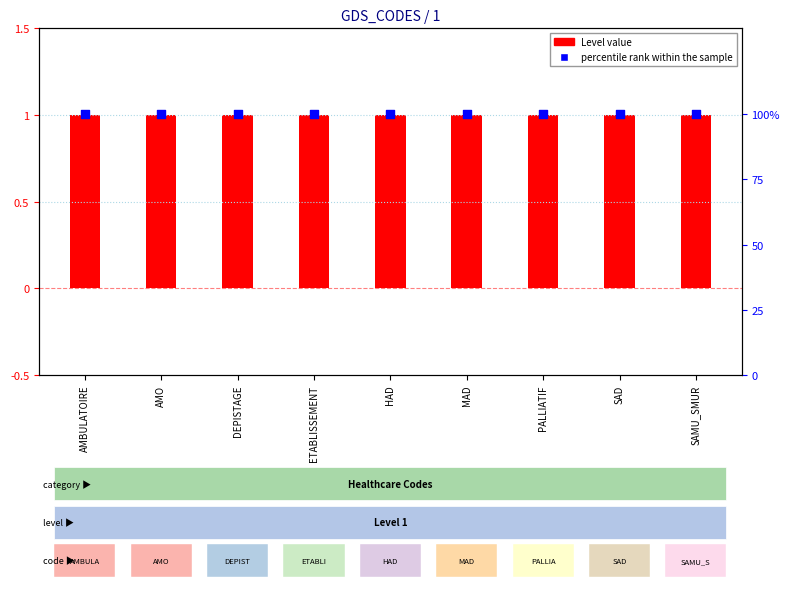

Which series has the widest spread of Y values?

Level